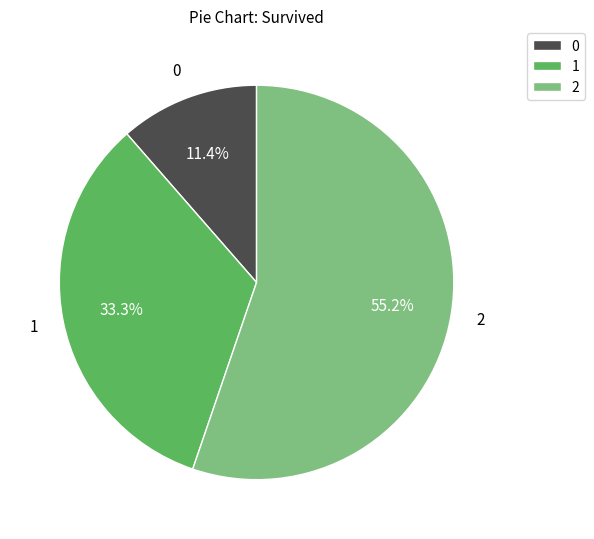

Is there a majority slice in this chart?

Yes